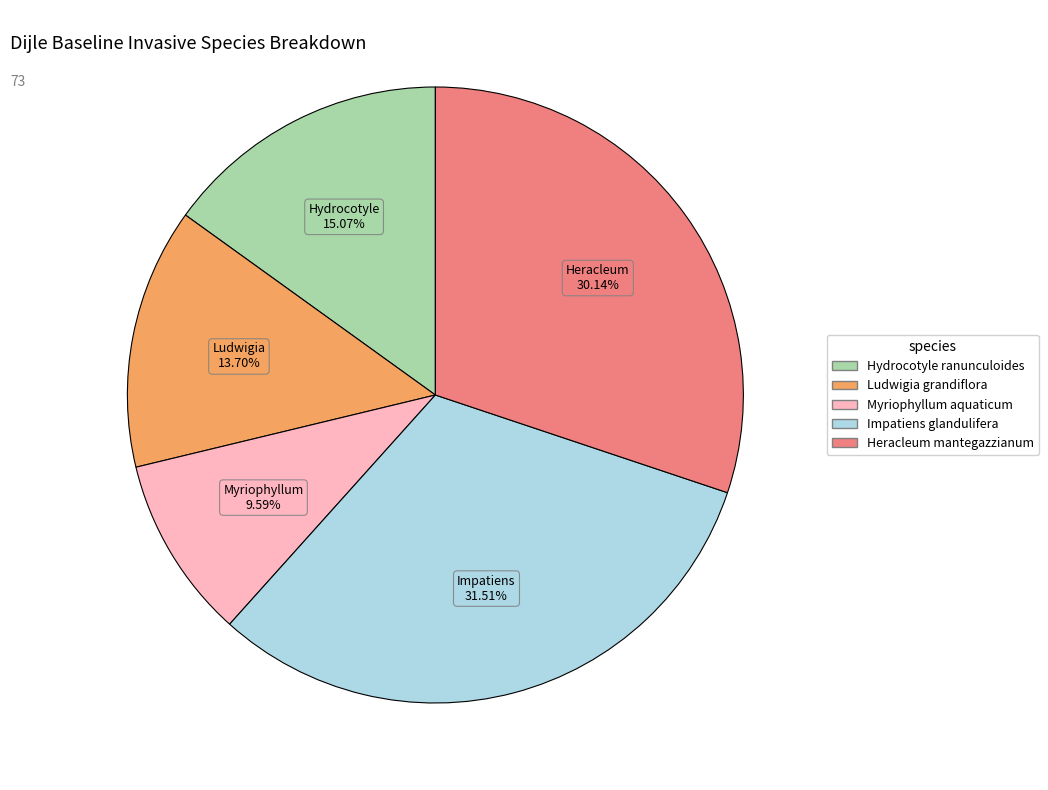

Does any single category account for the majority?

No